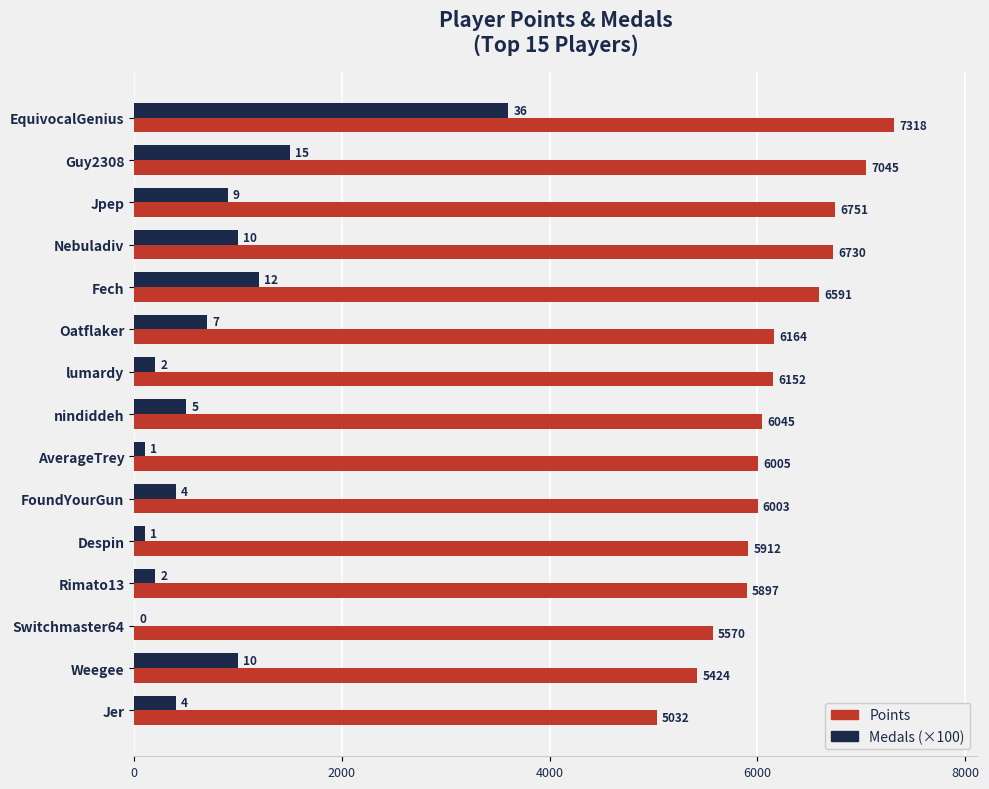

Where is Medals (×100) nearest to the value 1800?

Guy2308